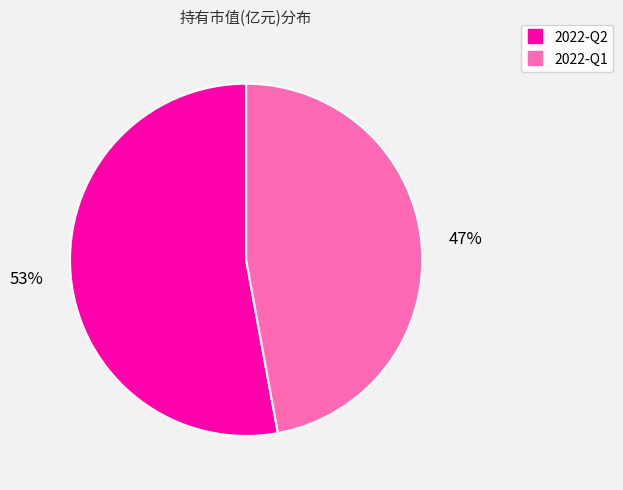

To the nearest percent, what is the combined percentage of 2022-Q2 and 2022-Q1?

100%